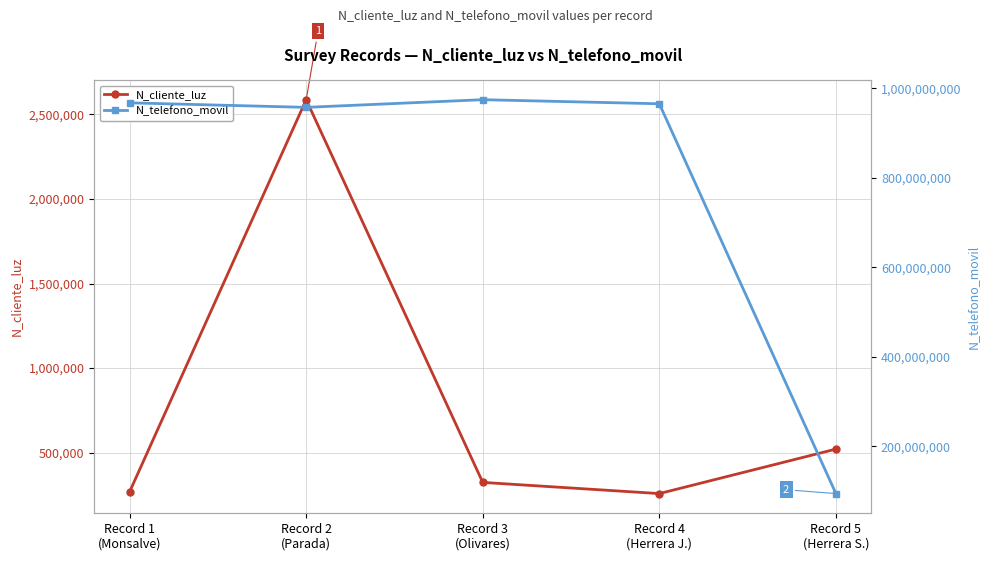

True or false: N_telefono_movil has more than 1 points higher than both neighbors.

False